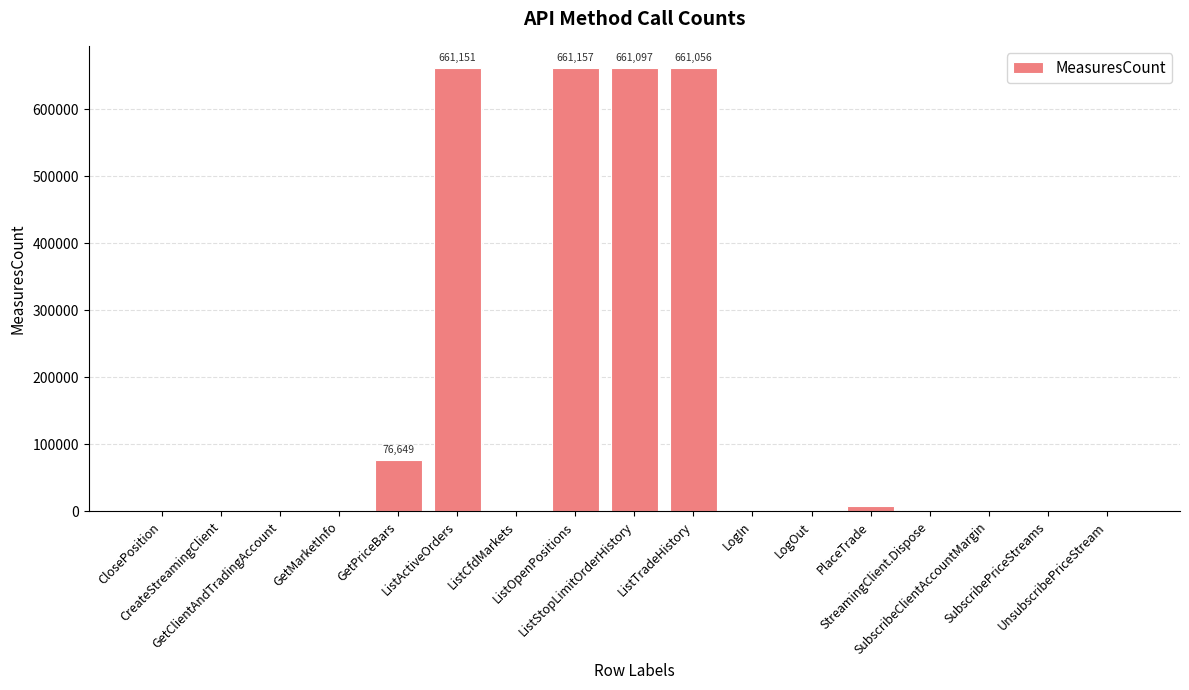

Are the bars horizontal?

No